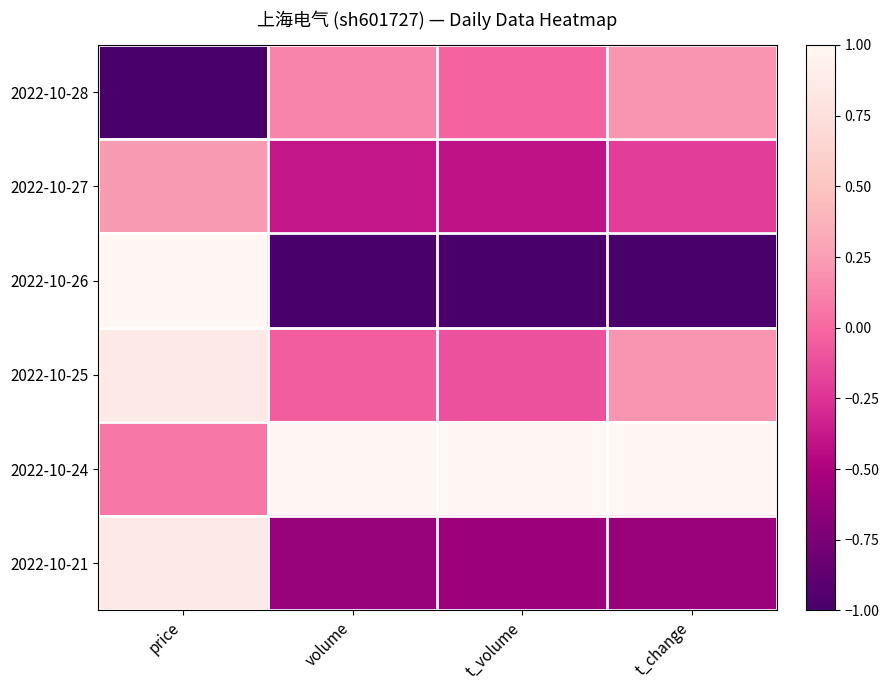

Count the number of data series in this chart.

6